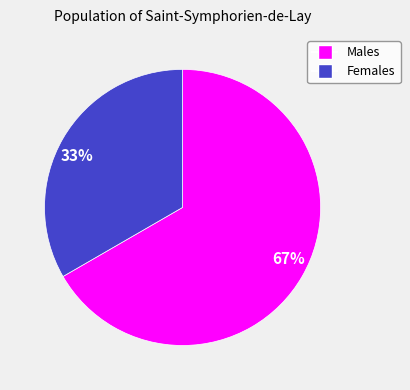

How many segments does this pie chart have?

2